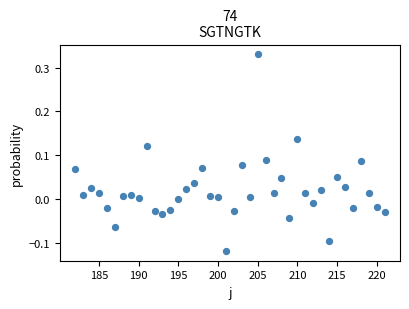

What is the range of X values (max minus min)?

39.0